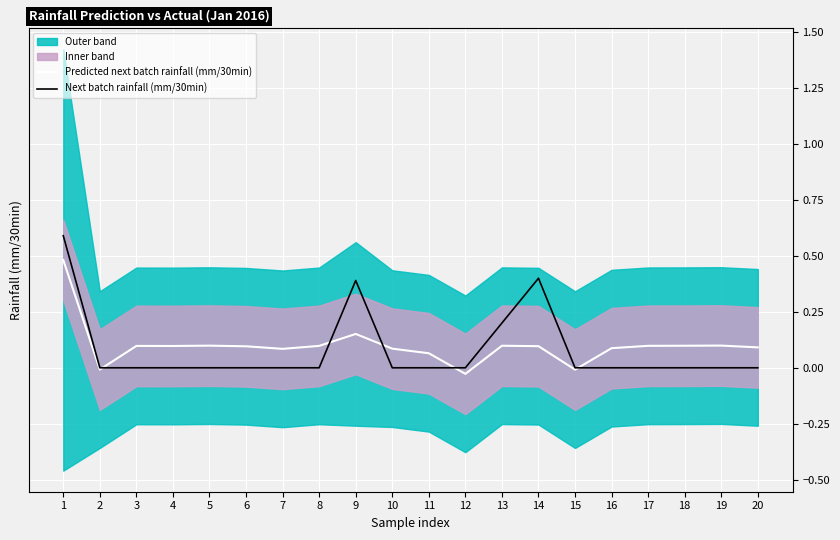

At 19, list the series in order from largest to smallest.

Predicted next batch rainfall (mm/30min), Next batch rainfall (mm/30min)